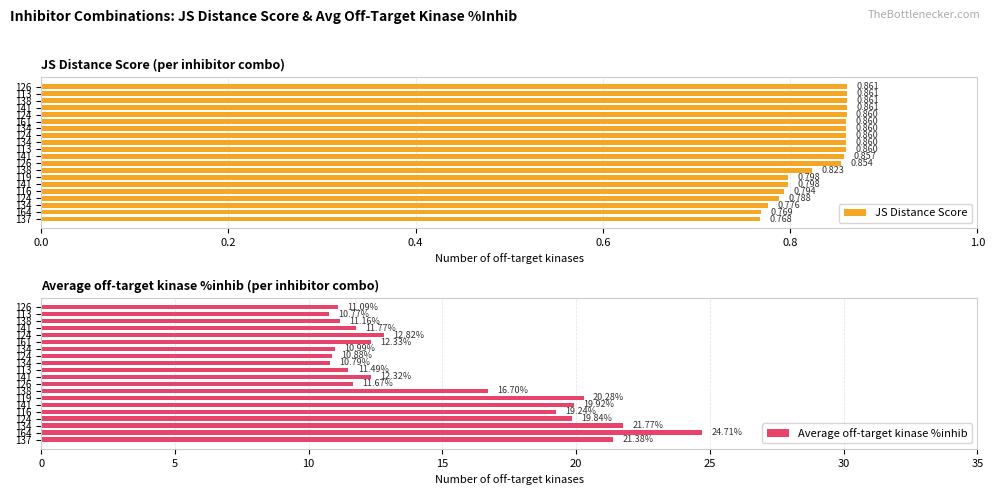

What is the maximum value for JS Distance Score?

0.9